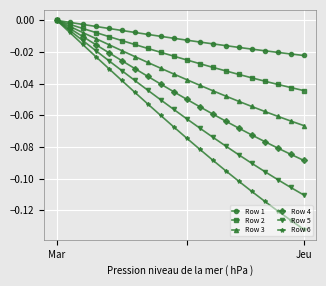

What is the sum of all Row 1 values?

-0.2